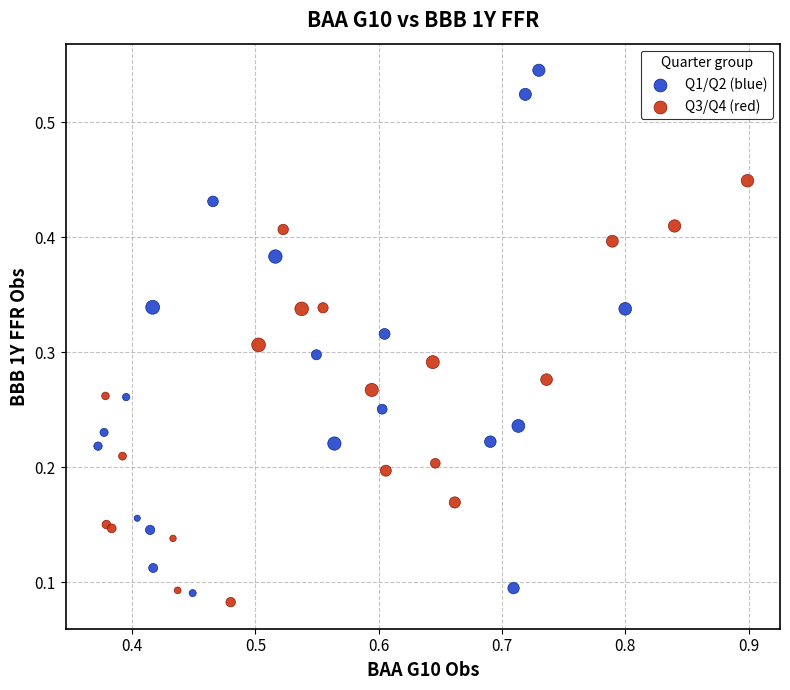

Which series contains the lowest Y value?

Q3/Q4 (red)